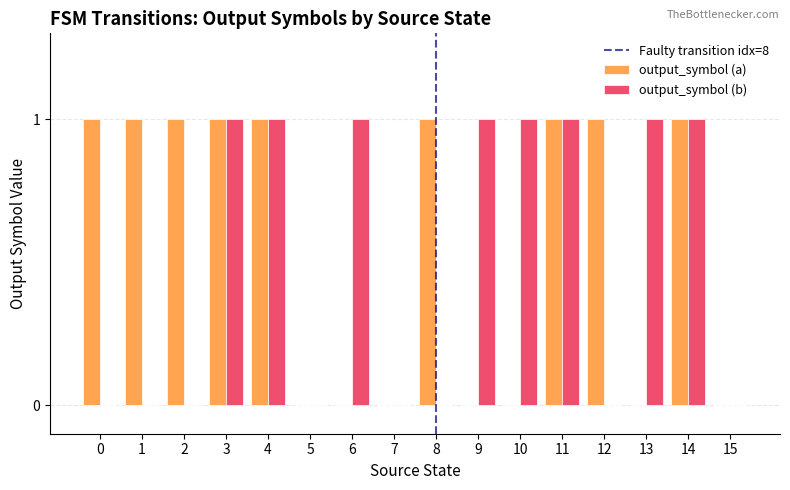

Does the chart contain stacked bars?

No